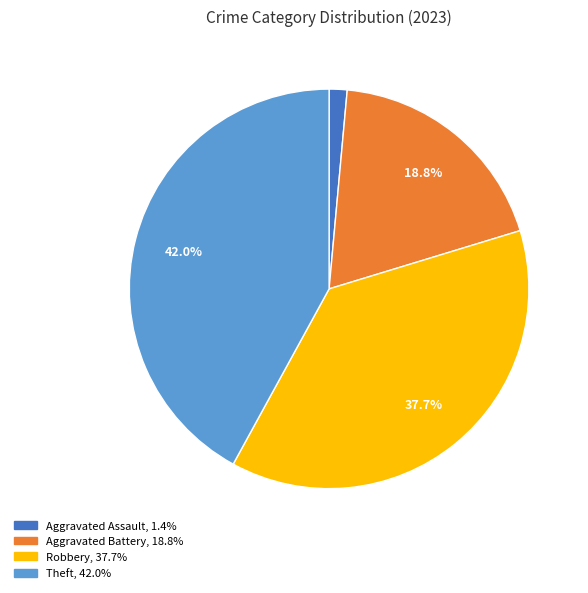

Is there a majority slice in this chart?

No